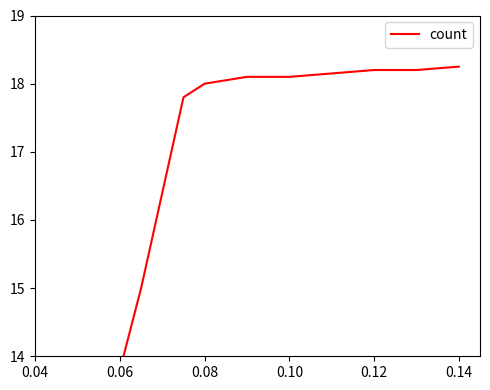

The value at 0.06 is 4.2. True or false?

False